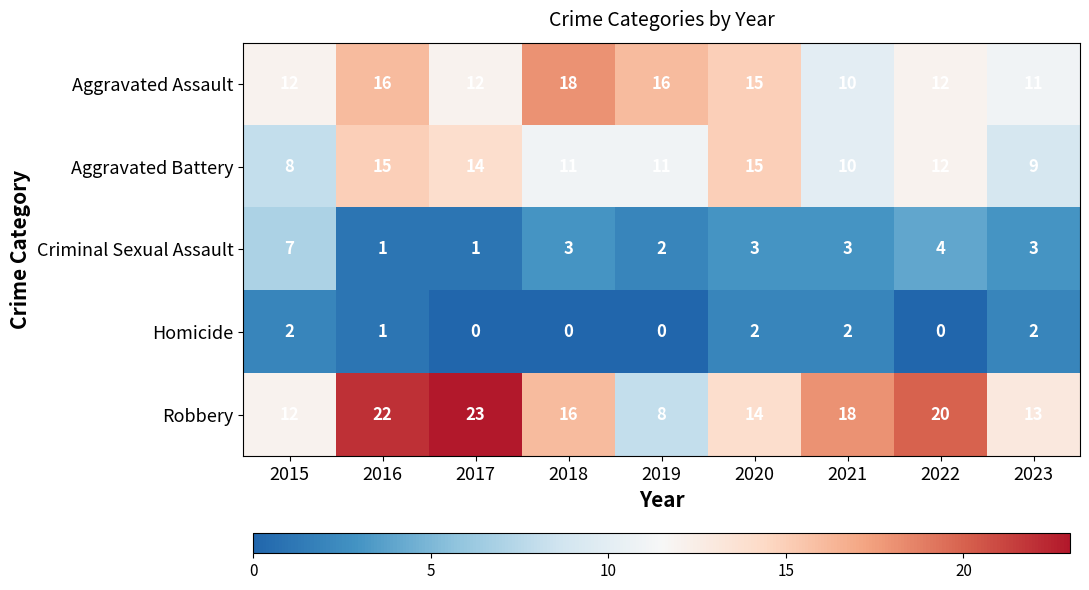

Which category has the highest value in the Robbery series?

2017